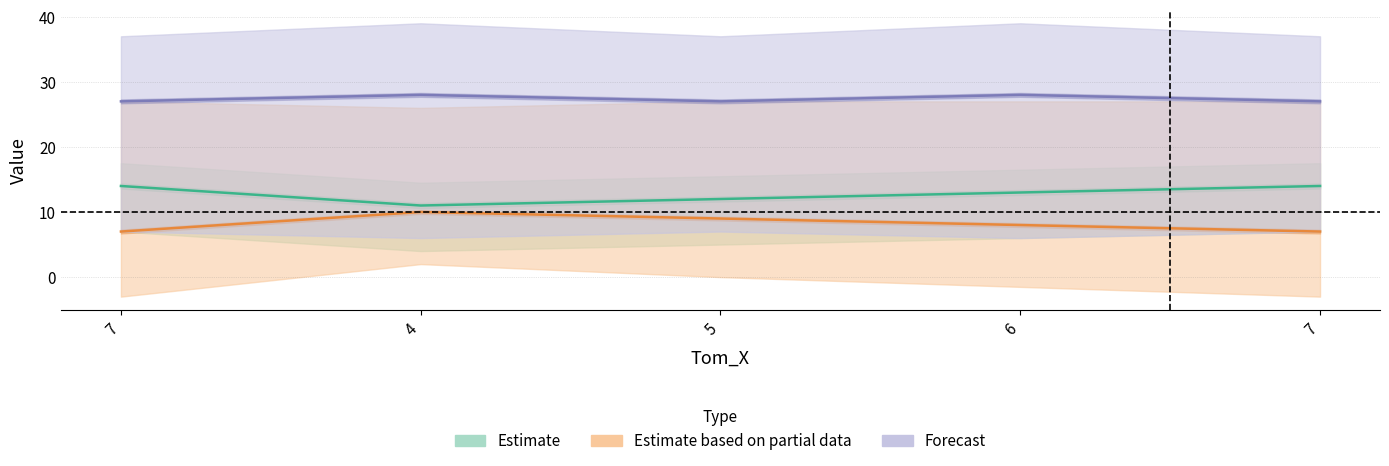

Is this an area chart (filled region under the line)?

No